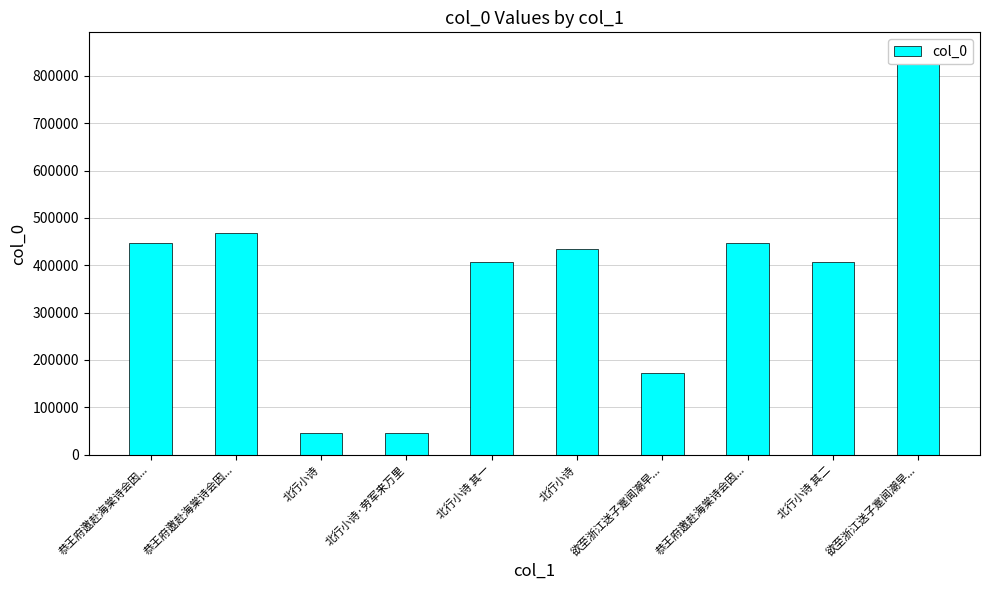

Is it true that the value at 恭王府邀赴海棠诗会因... is 787596?

False